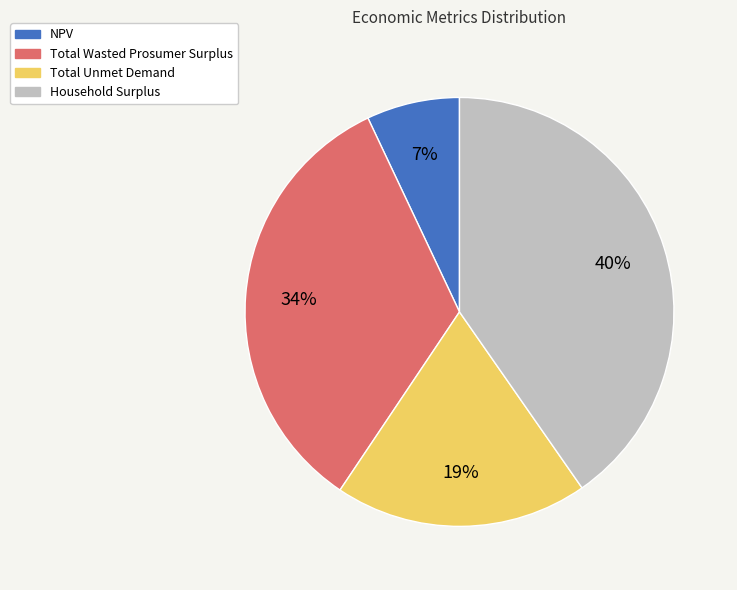

What is the largest slice in the pie chart?

Household Surplus